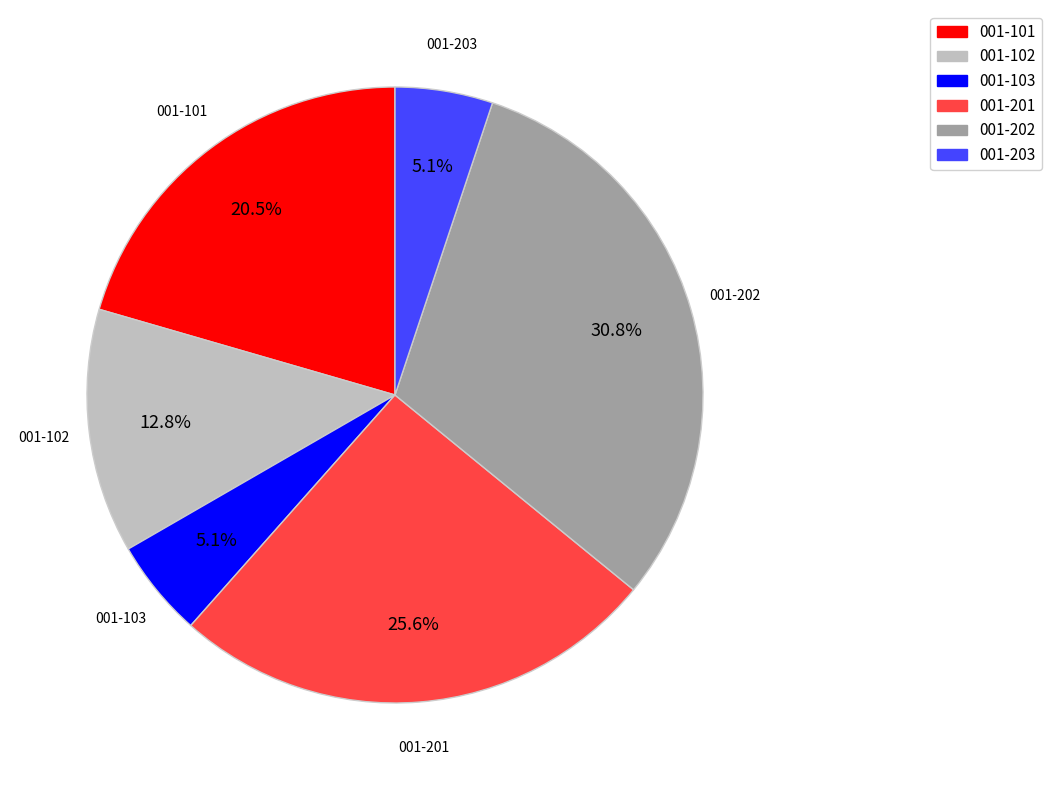

What portion of the pie excludes 001-201?

74.4%